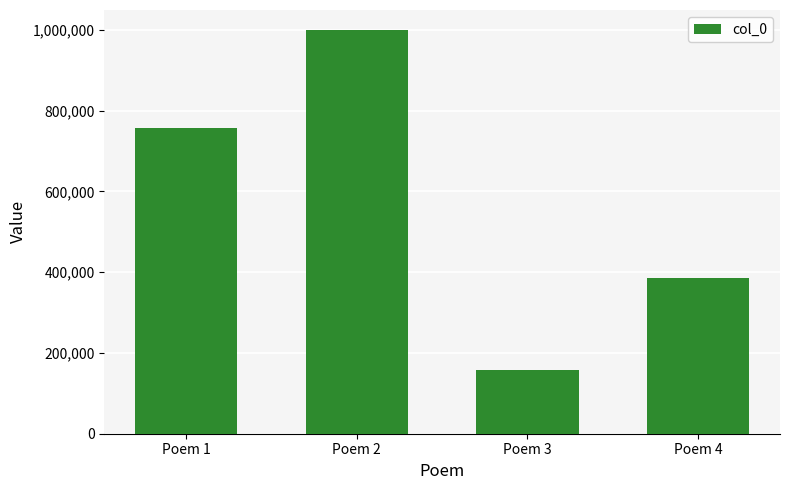

Which label corresponds to the smallest value in the chart?

Poem 3